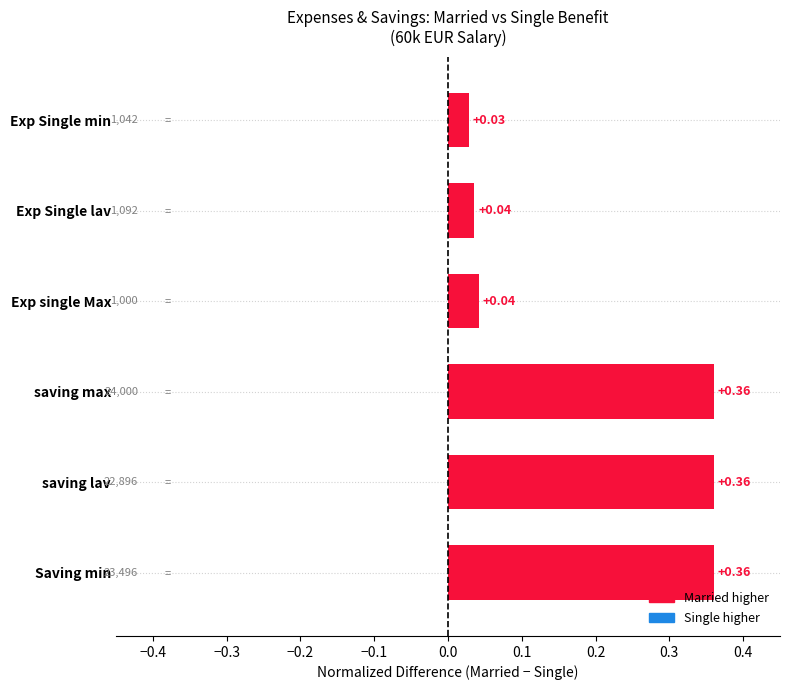

Which category has the lowest value across all series?

Exp Single min